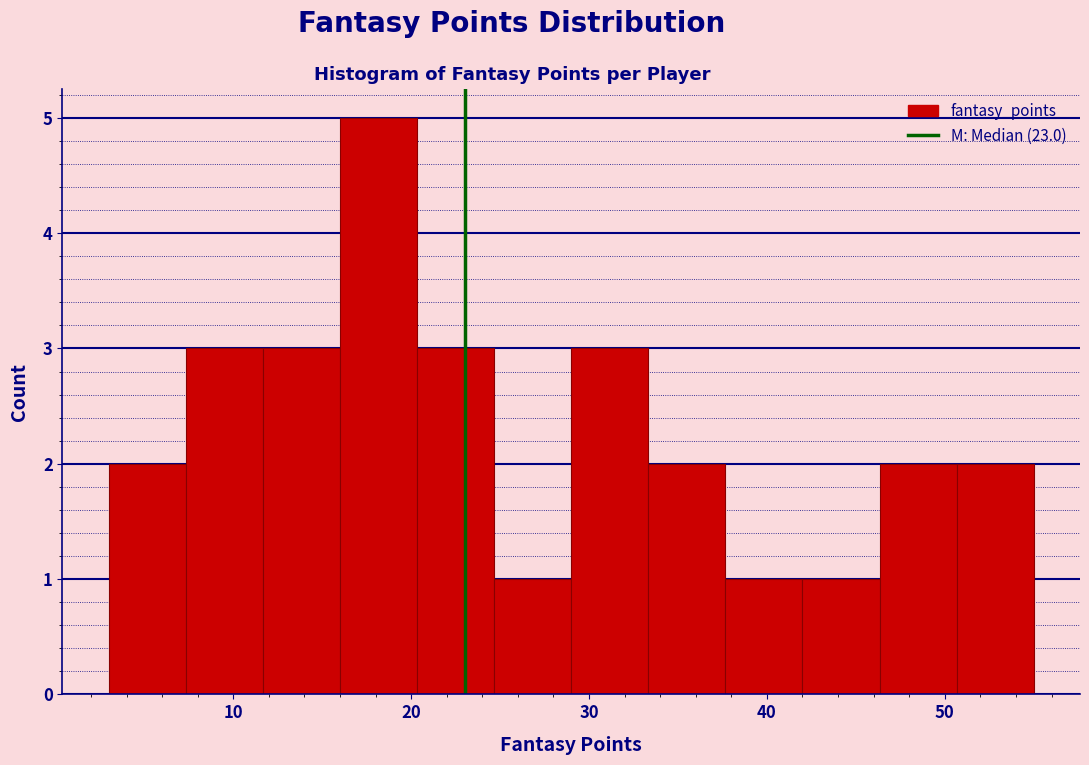

Reading left to right, list every bar in this chart as the range it spans on the x-axis followed by its height. Neither the bar edges nor the heights are printed on the chart, so give them approximately, as read against the axes.

3 to 7: 2
7 to 12: 3
12 to 16: 3
16 to 20: 5
20 to 25: 3
25 to 29: 1
29 to 33: 3
33 to 38: 2
38 to 42: 1
42 to 46: 1
46 to 51: 2
51 to 55: 2